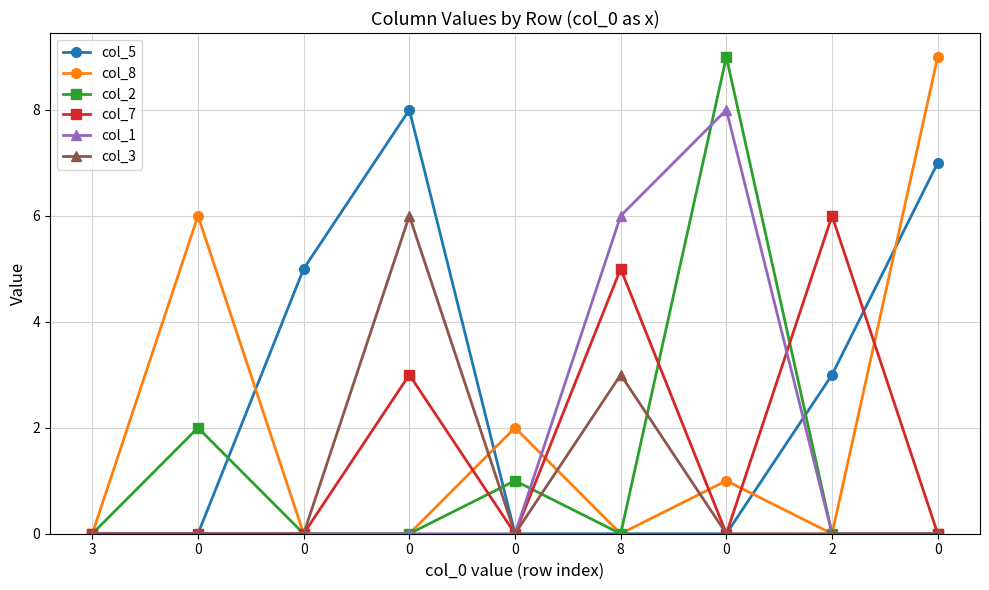

Rank the categories by col_3 value from highest to lowest.

0, 8, 3, 0, 0, 0, 0, 2, 0